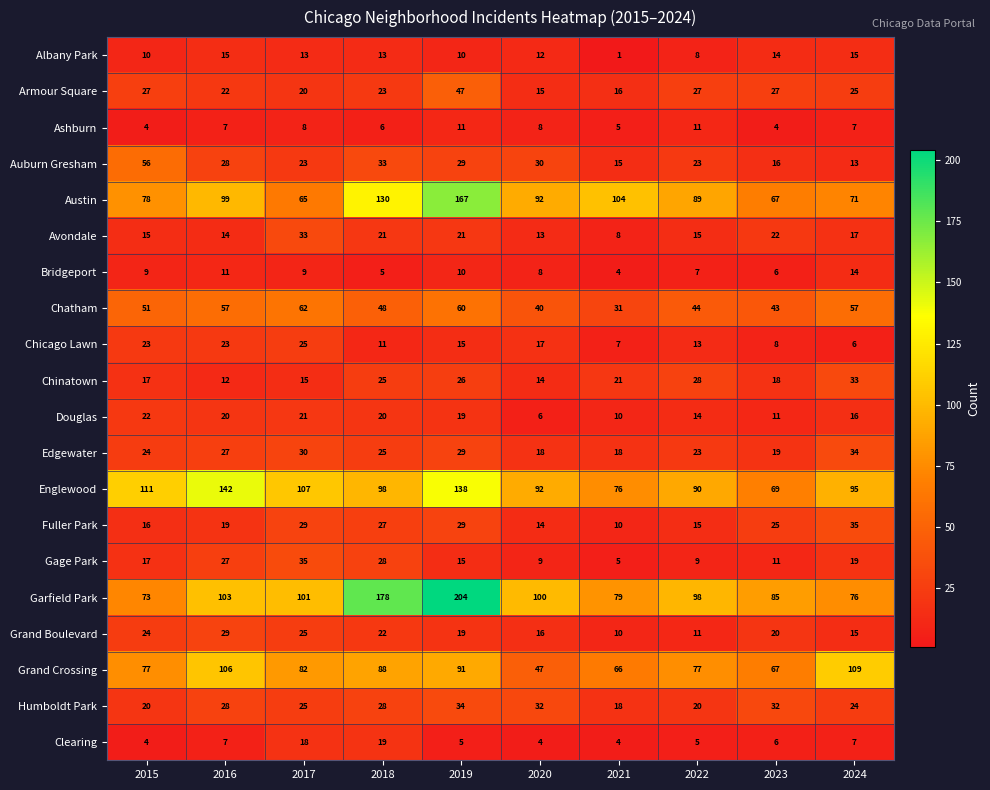

Which series has the largest total across all categories?

Garfield Park